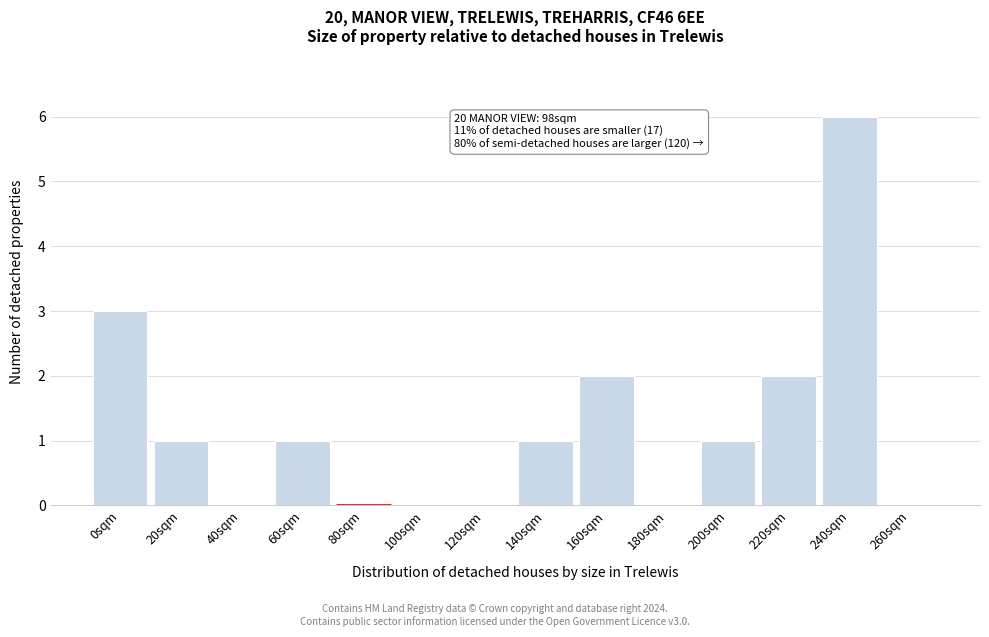

Reading right to left, what are all the values shown in this chart?

260sqm=0	240sqm=6	220sqm=2	200sqm=1	180sqm=0	160sqm=2	140sqm=1	120sqm=0	100sqm=0	80sqm=0	60sqm=1	40sqm=0	20sqm=1	0sqm=3